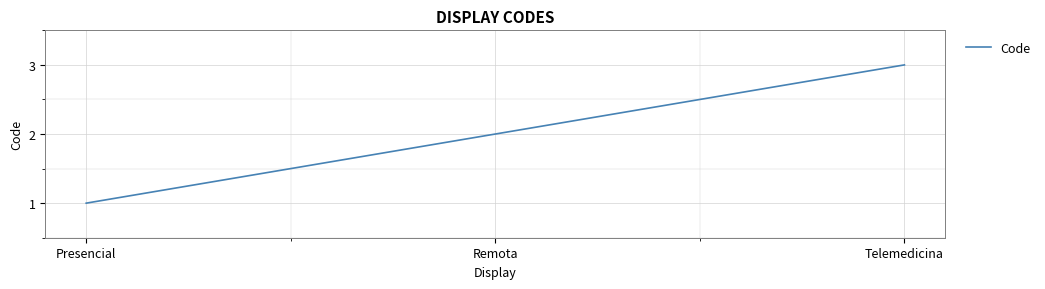

How many values are below 2?

1